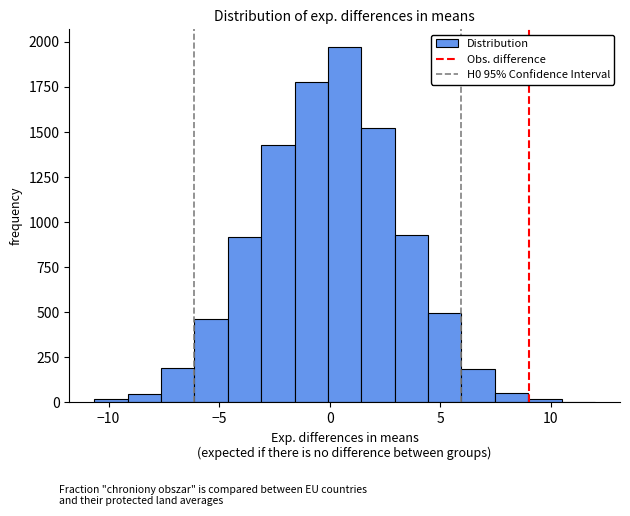

Around what value on the x-axis is the tallest bar? Give the approximate position of its centre, as read against the axis.

0.5